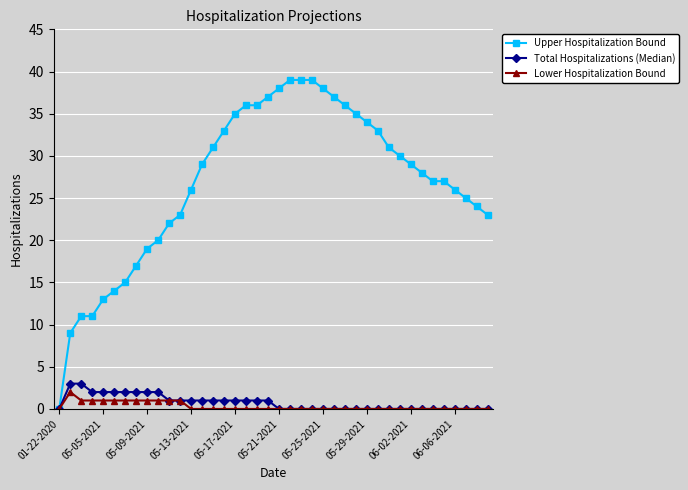

Which series has the largest total across all categories?

Upper Hospitalization Bound